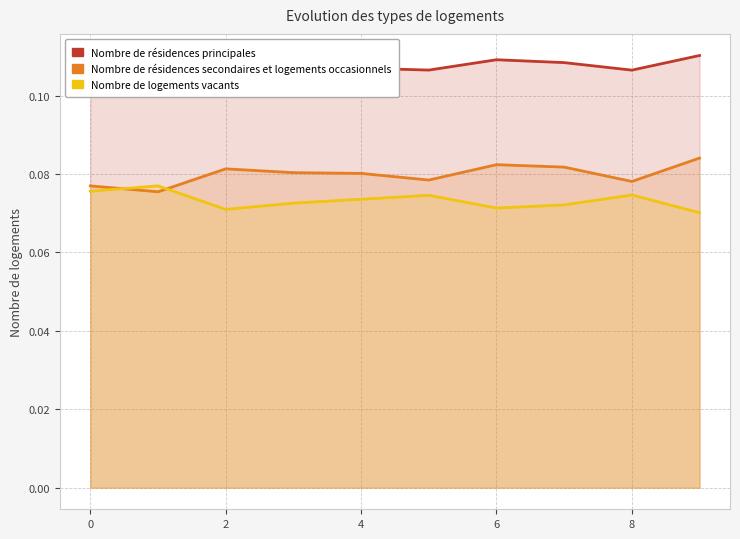

At 0, list the series in order from largest to smallest.

Nombre de résidences principales, Nombre de logements vacants, Nombre de résidences secondaires et logements occasionnels